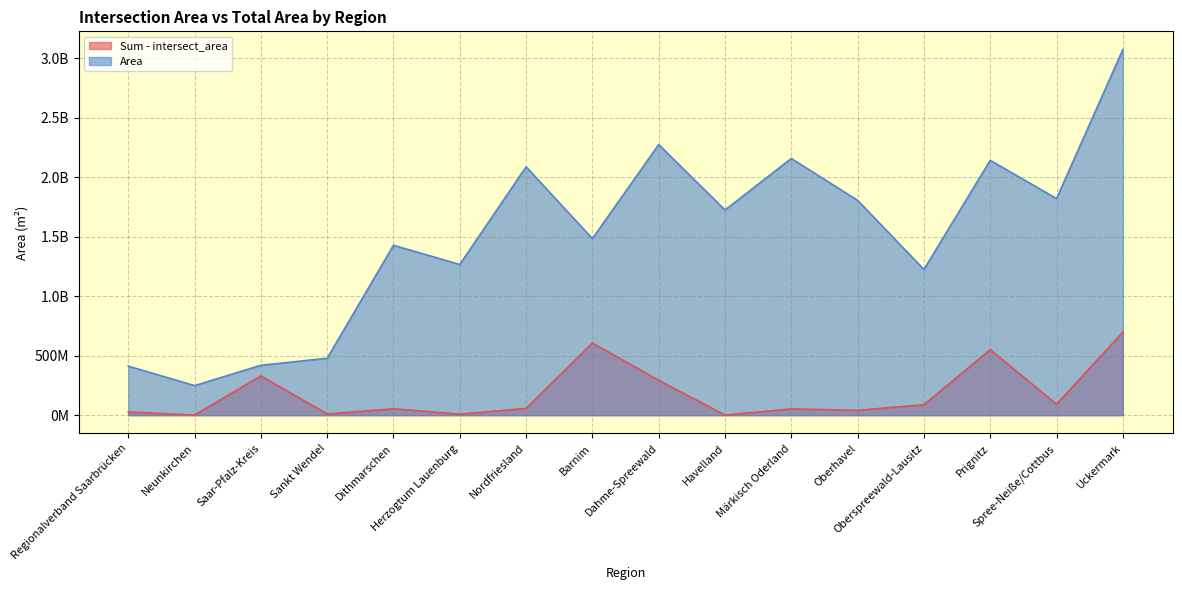

Which label corresponds to the largest value in the chart?

Uckermark